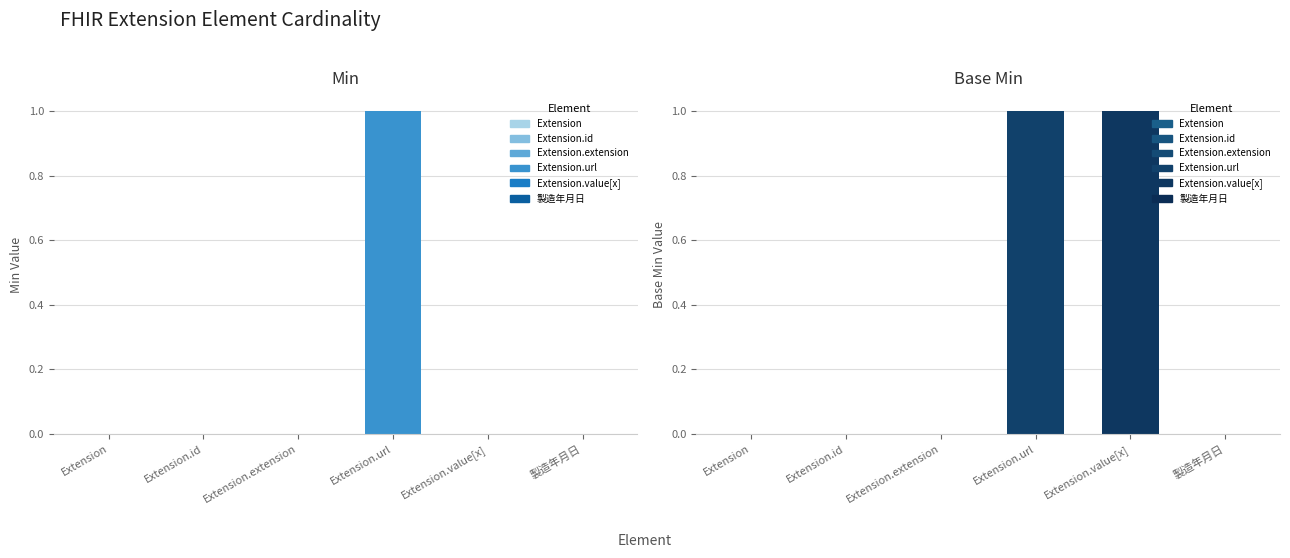

What is the highest value of the Base Min series?

1